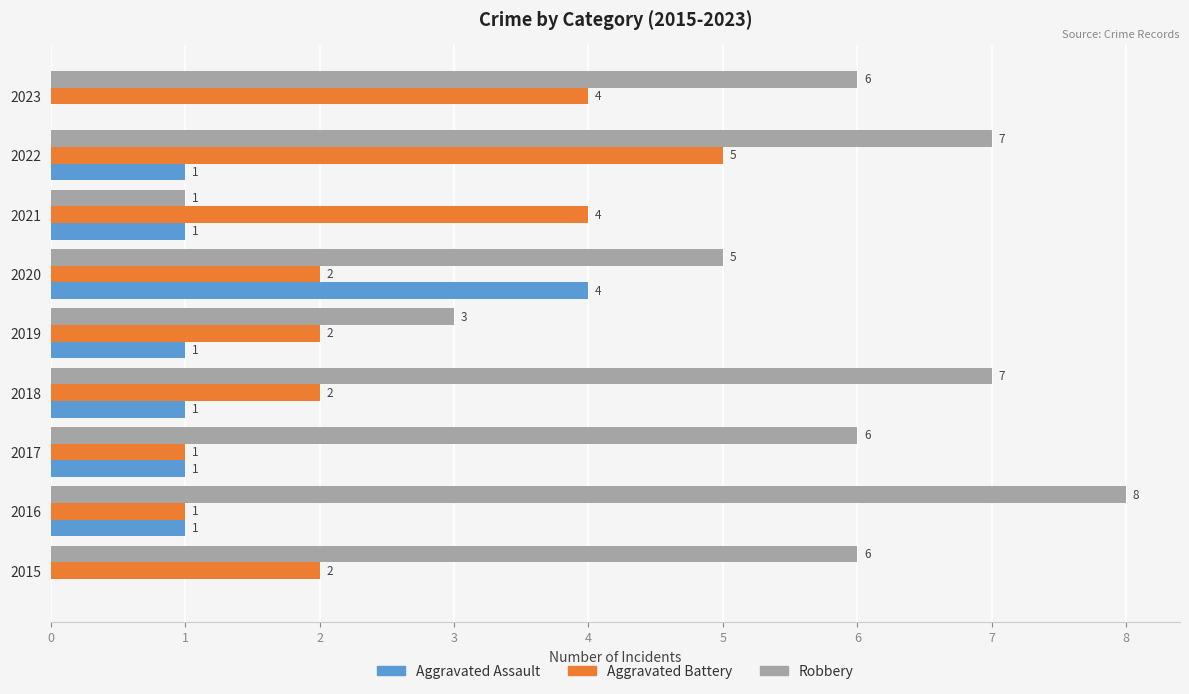

The value of Aggravated Assault at 2021 is 1. True or false?

True